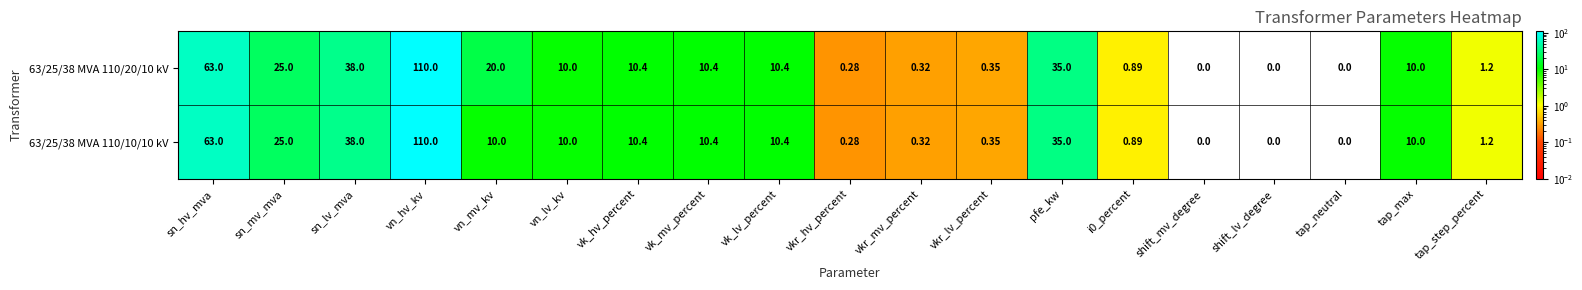

Where is 63/25/38 MVA 110/10/10 kV nearest to the value 55?

sn_hv_mva